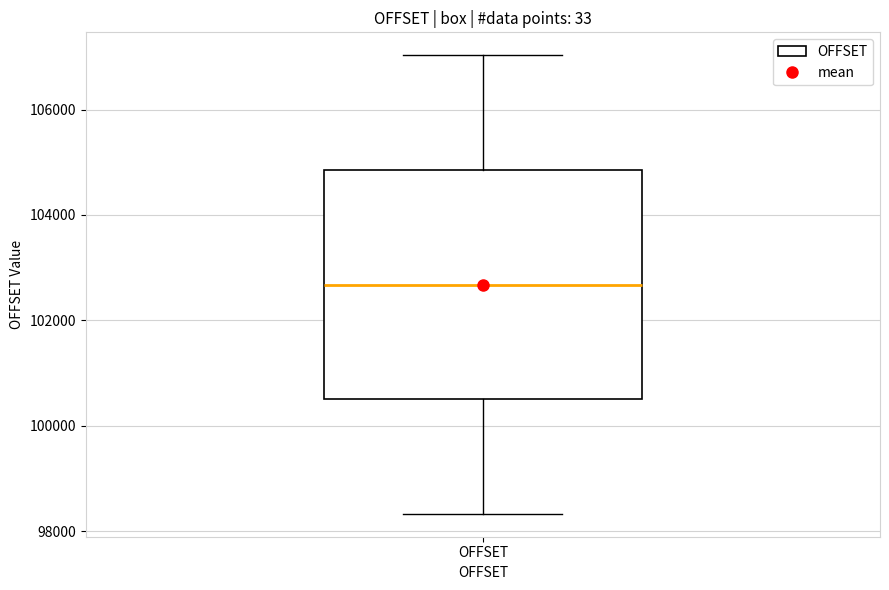

Where does the lower whisker of the box for OFFSET end on the y-axis? The values are not printed on the chart, so give them approximately, as read against the axis.

98400